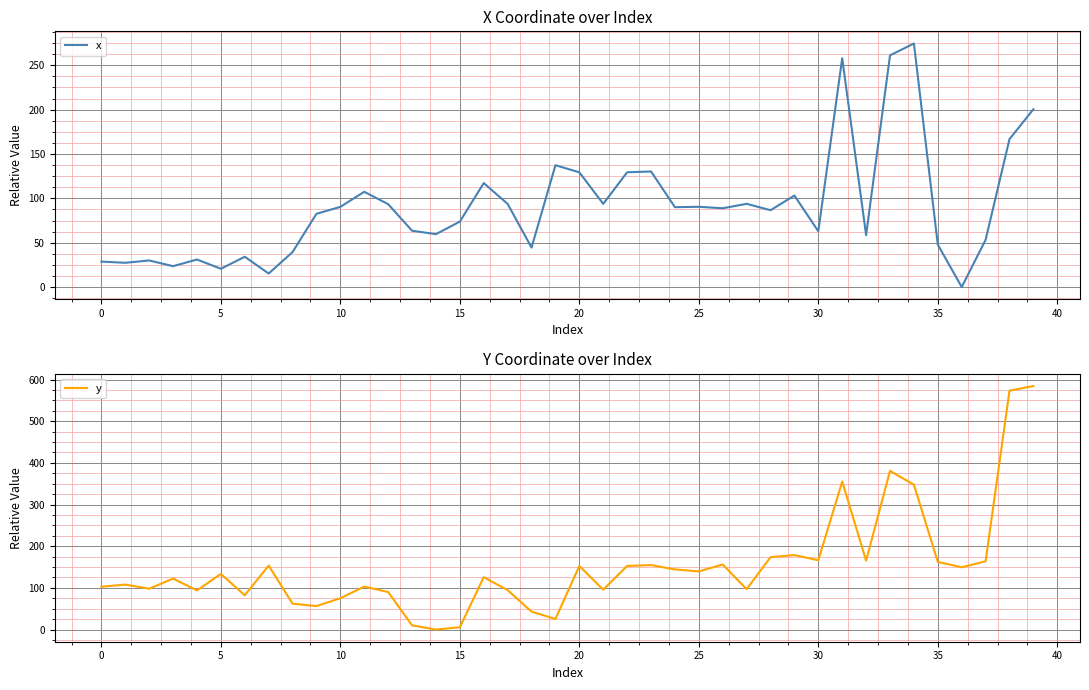

Rank the series at 13 from lowest to highest value.

y, x